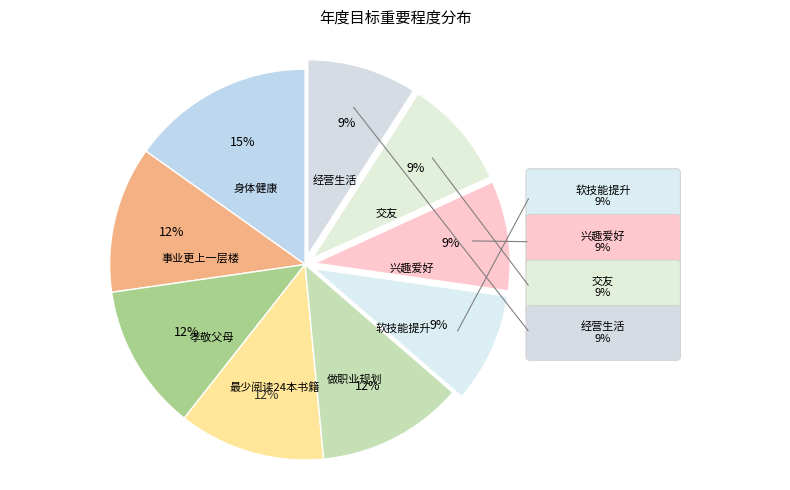

How many slices are in this pie chart?

9